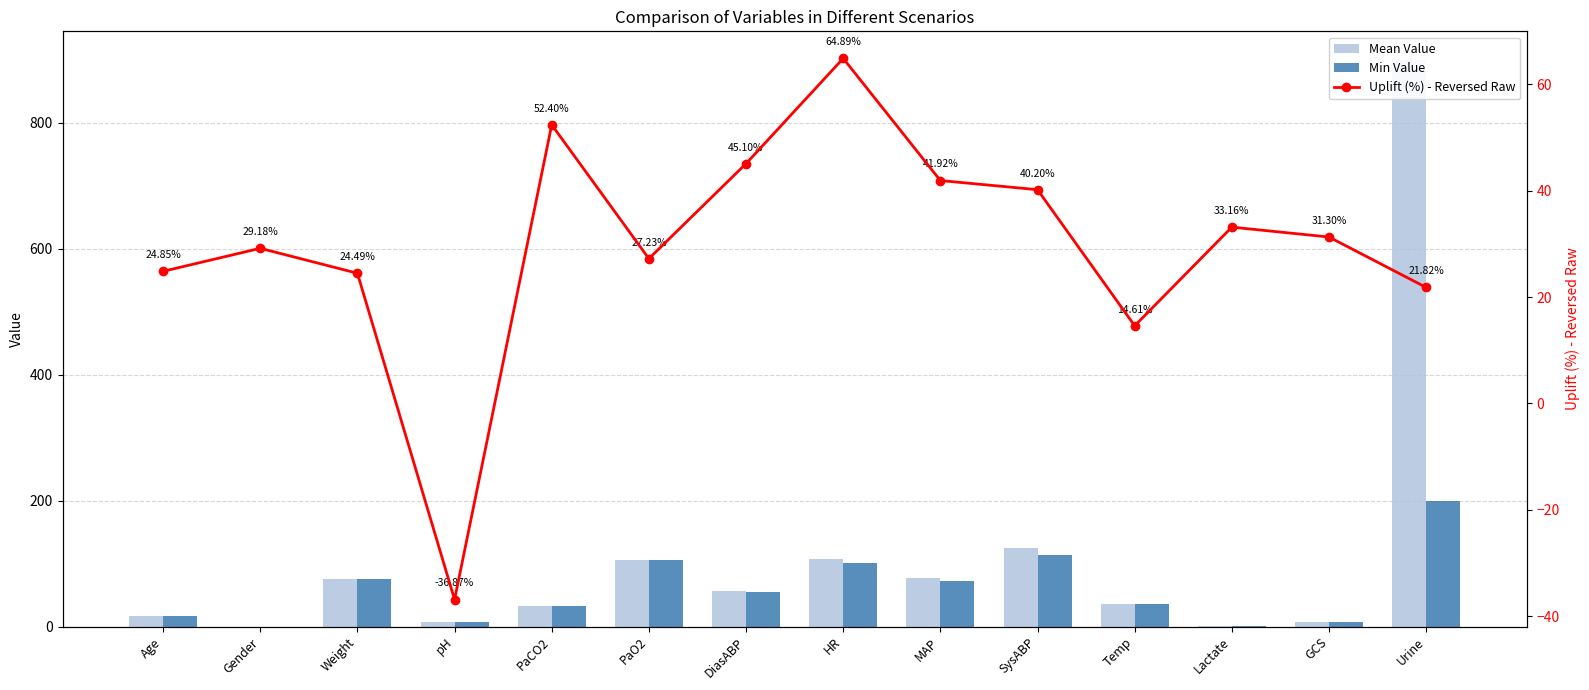

Reading right to left, what are all the values shown in this chart?

Mean Value: Urine=900.0	GCS=8.0	Lactate=1.0	Temp=36.6	SysABP=125.0	MAP=77.0	HR=107.0	DiasABP=57.0	PaO2=105.0	PaCO2=32.0	pH=7.4	Weight=75.0	Gender=0.0	Age=17.0
Min Value: Urine=200.0	GCS=8.0	Lactate=0.8	Temp=36.6	SysABP=114.0	MAP=72.0	HR=101.0	DiasABP=55.0	PaO2=105.0	PaCO2=32.0	pH=7.3	Weight=75.0	Gender=0.0	Age=17.0
Uplift (%) - Reversed Raw: Urine=21.8	GCS=31.3	Lactate=33.2	Temp=14.6	SysABP=40.2	MAP=41.9	HR=64.9	DiasABP=45.1	PaO2=27.2	PaCO2=52.4	pH=-36.9	Weight=24.5	Gender=29.2	Age=24.9